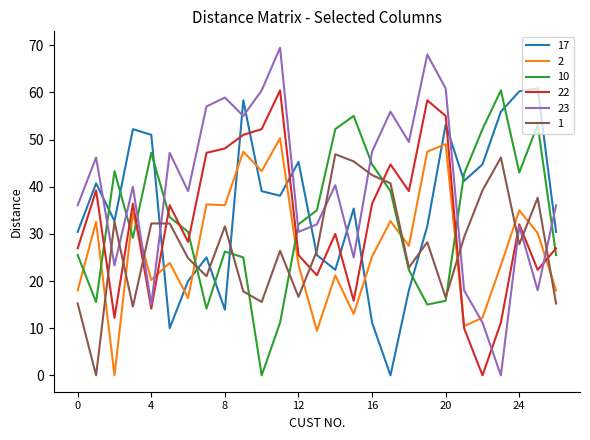

Which series has the largest total across all categories?

23